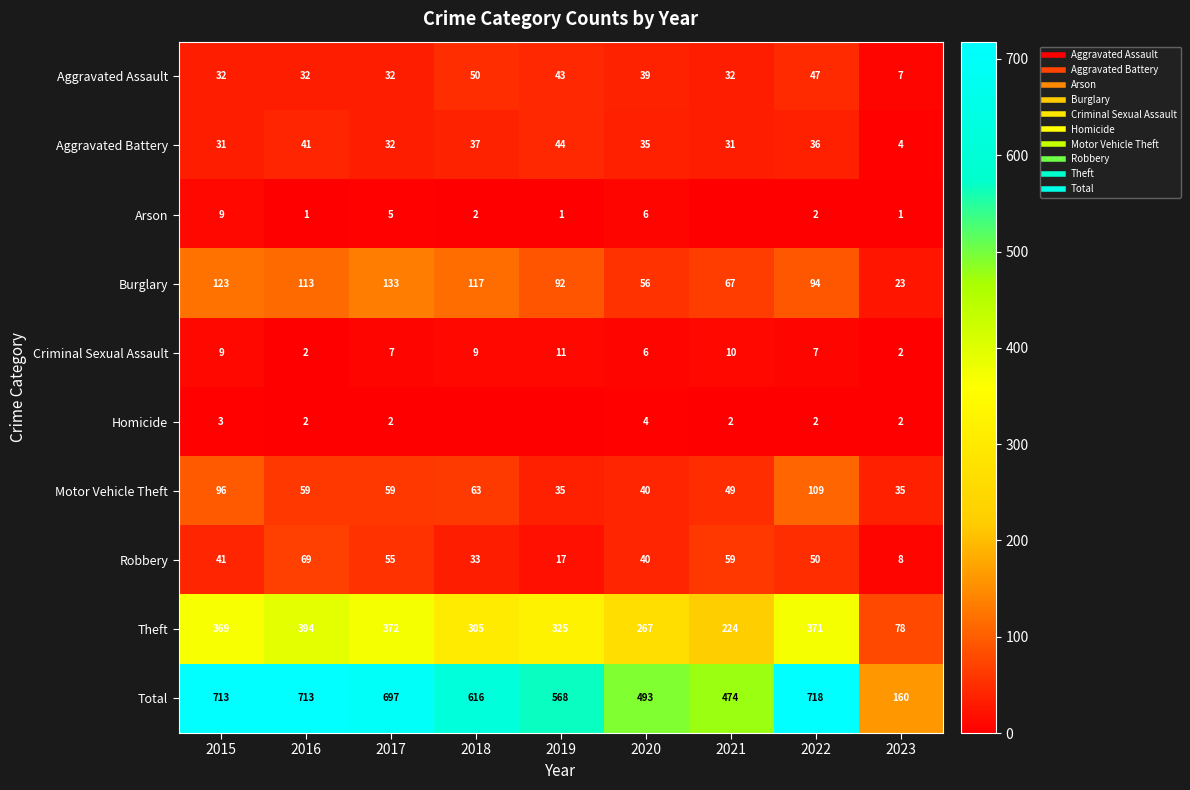

Which series has the largest total across all categories?

Total